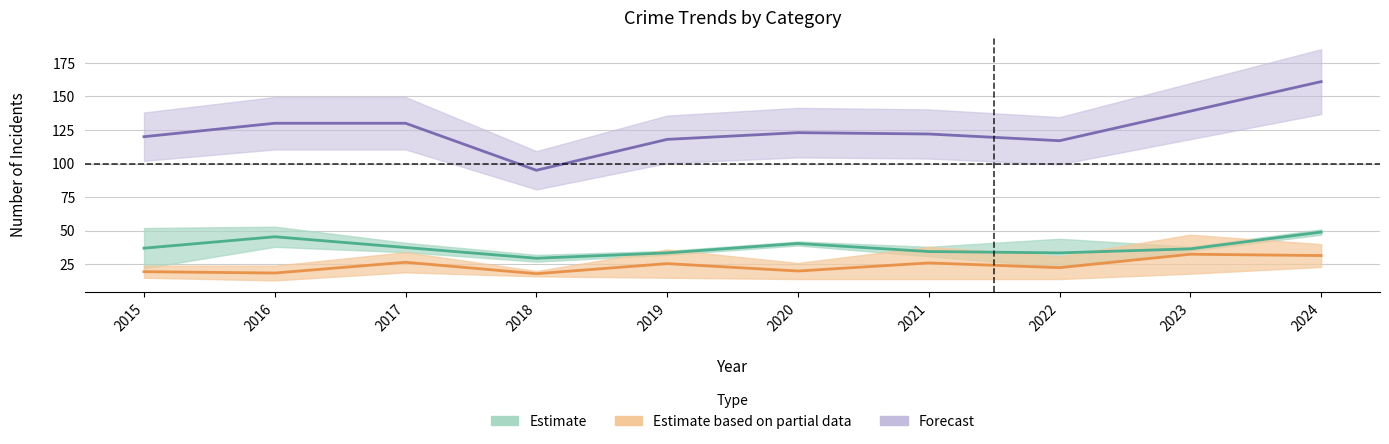

What is the spread (max minus min) of values at 2018?

77.0